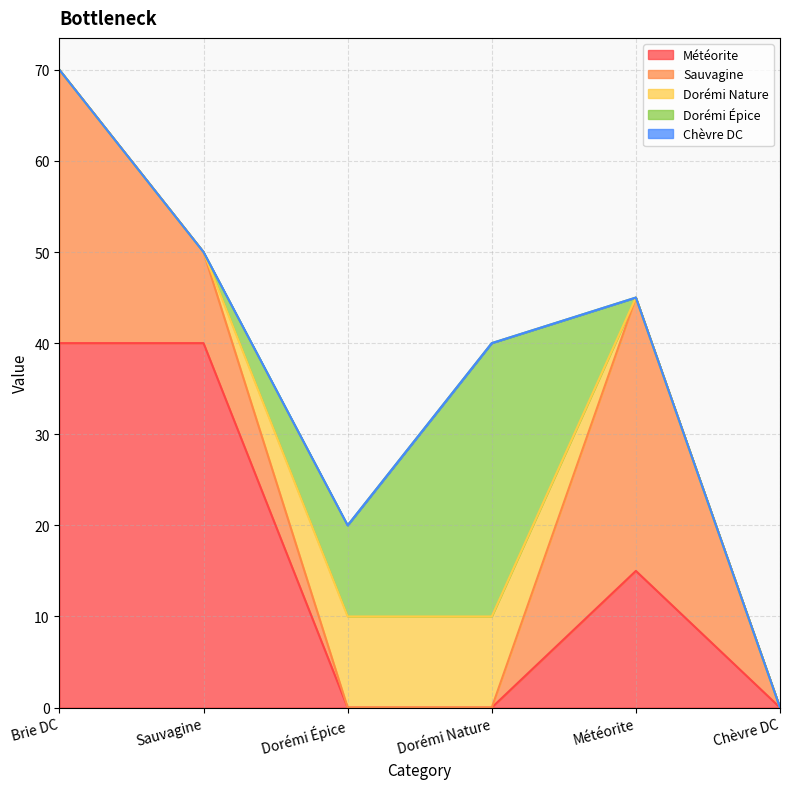

What position from the left is Dorémi Nature?

4